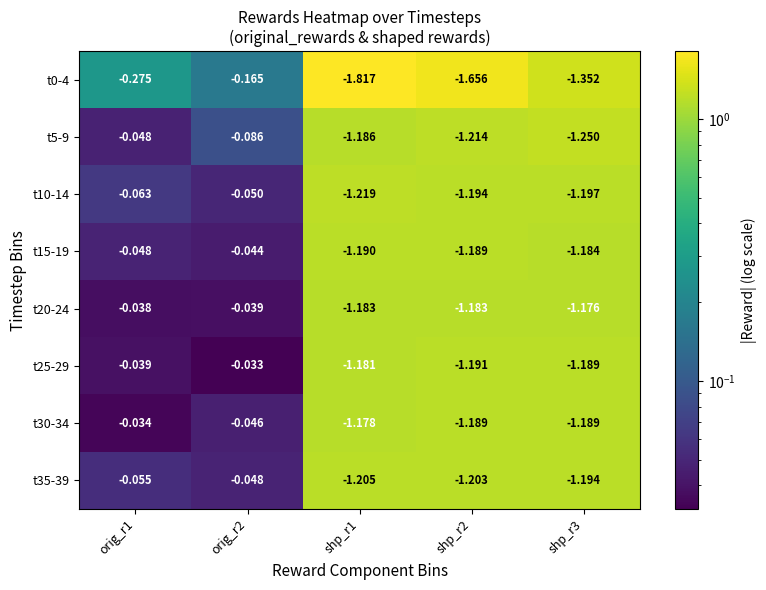

Which series has the largest total across all categories?

t20-24